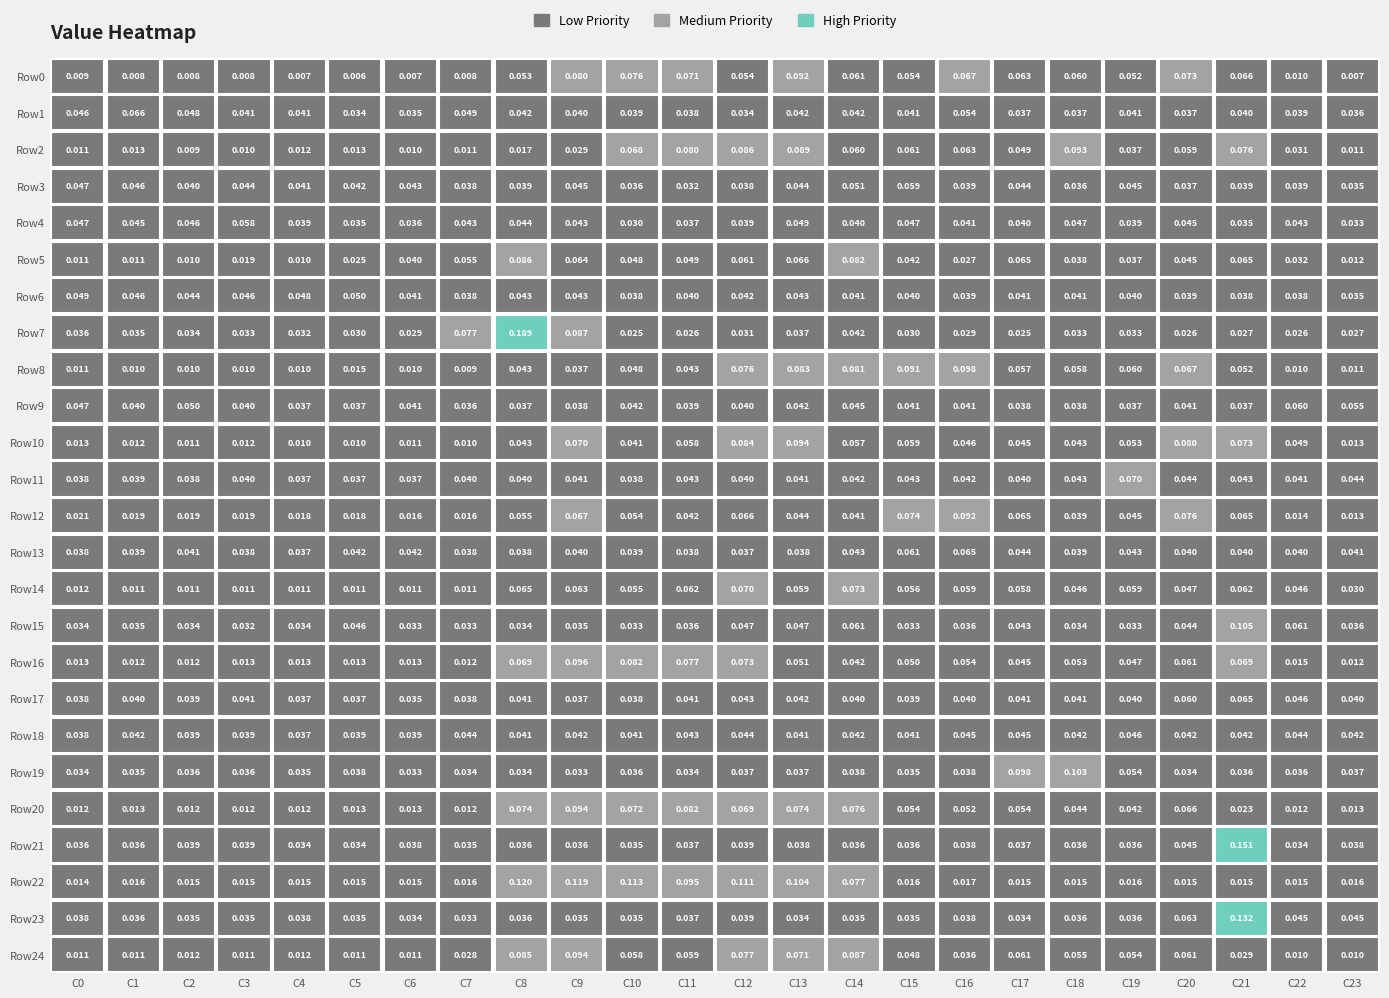

How many categories are shown in the chart?

24